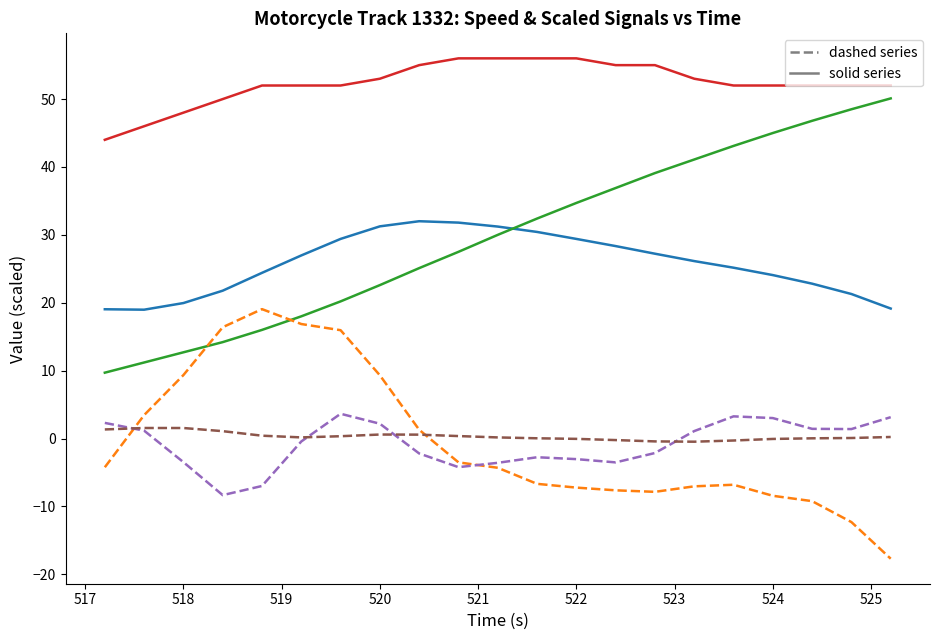

What is the greatest value displayed?

56.0